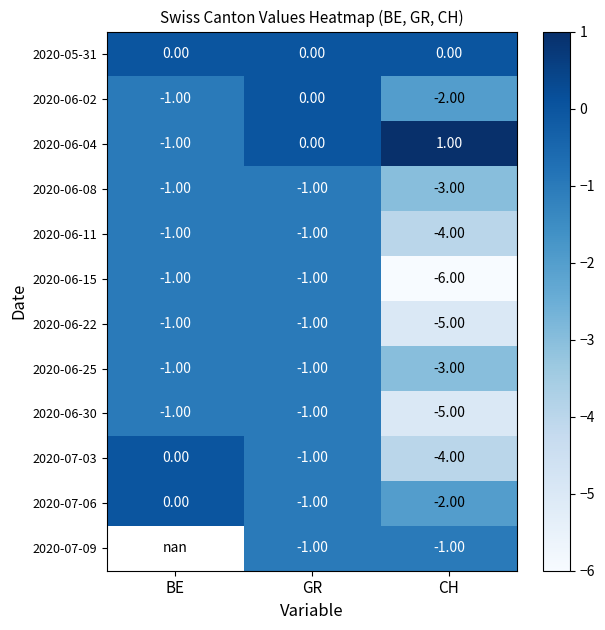

The 2020-06-15 series shows -1.6 at GR. True or false?

False